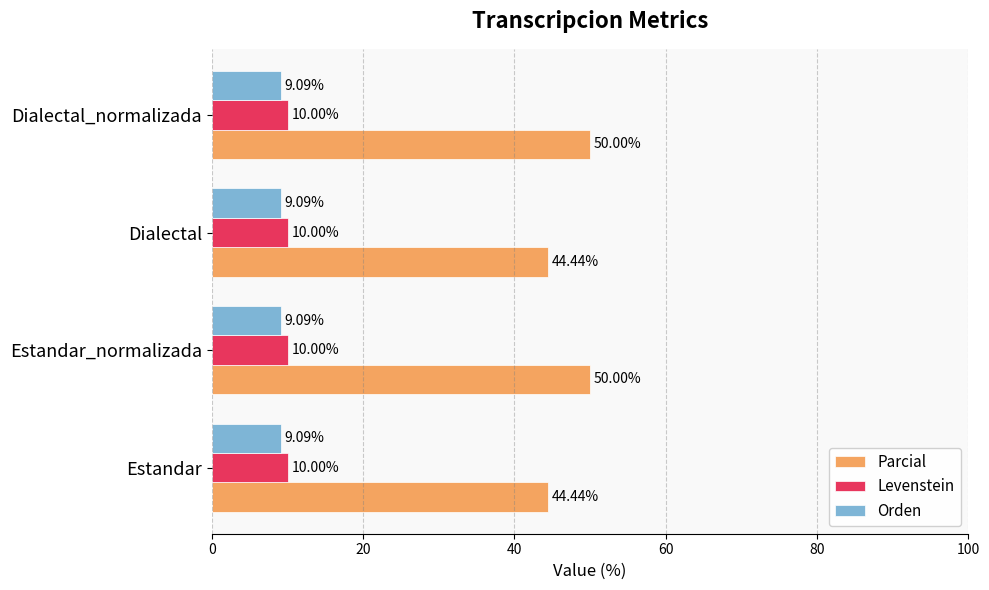

At Dialectal_normalizada, list the series in order from largest to smallest.

Parcial, Levenstein, Orden